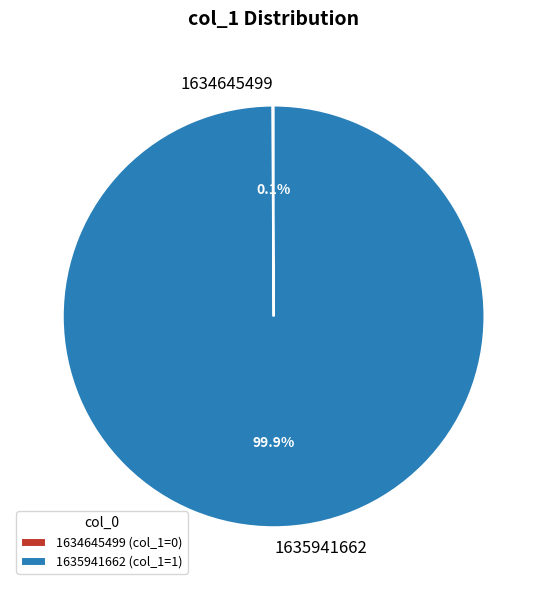

Does 1635941662 account for over 50% of the chart?

Yes